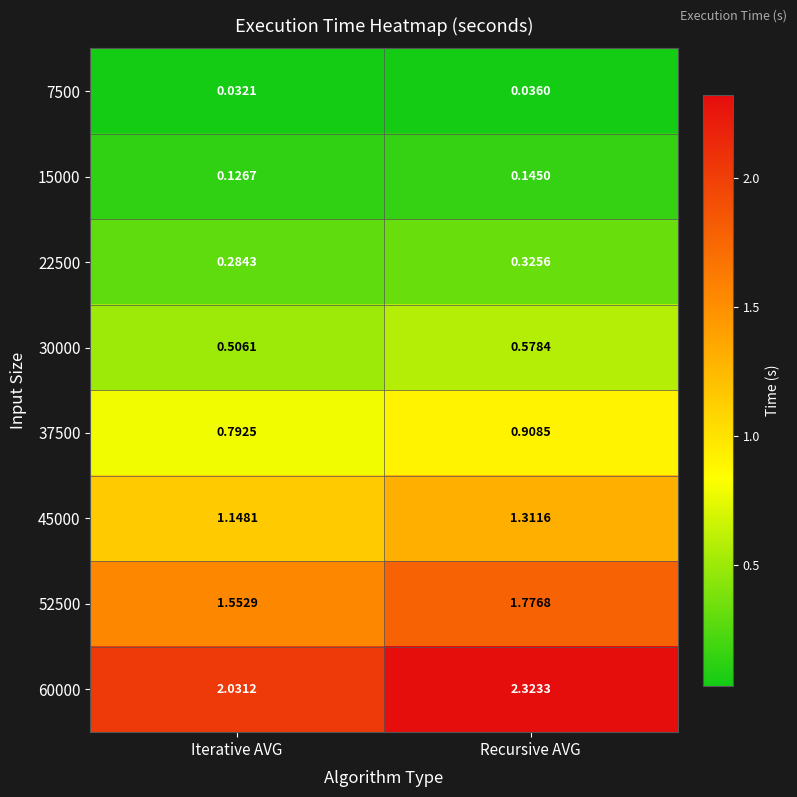

At which category is the sum across all series the highest?

Recursive AVG